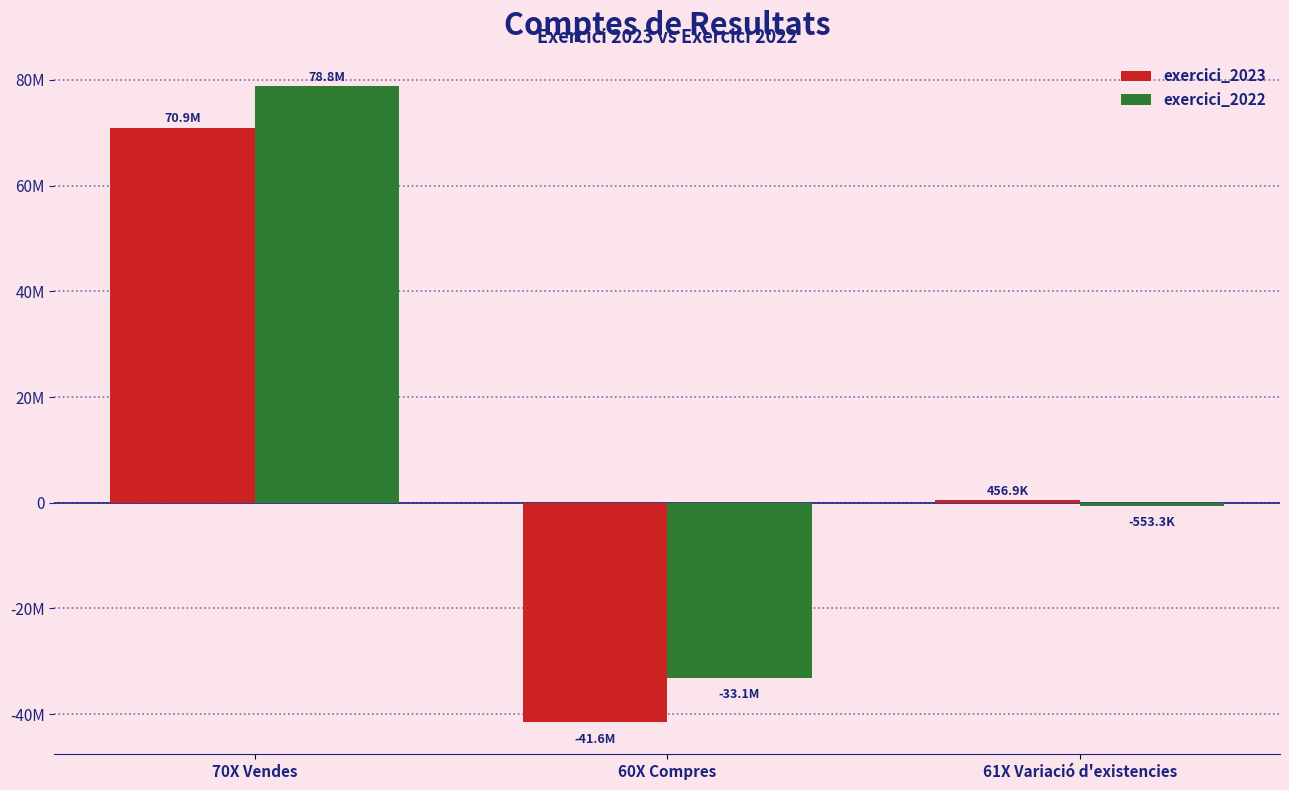

Is it true that exercici_2023 equals -59627887.8 at 60X Compres?

False